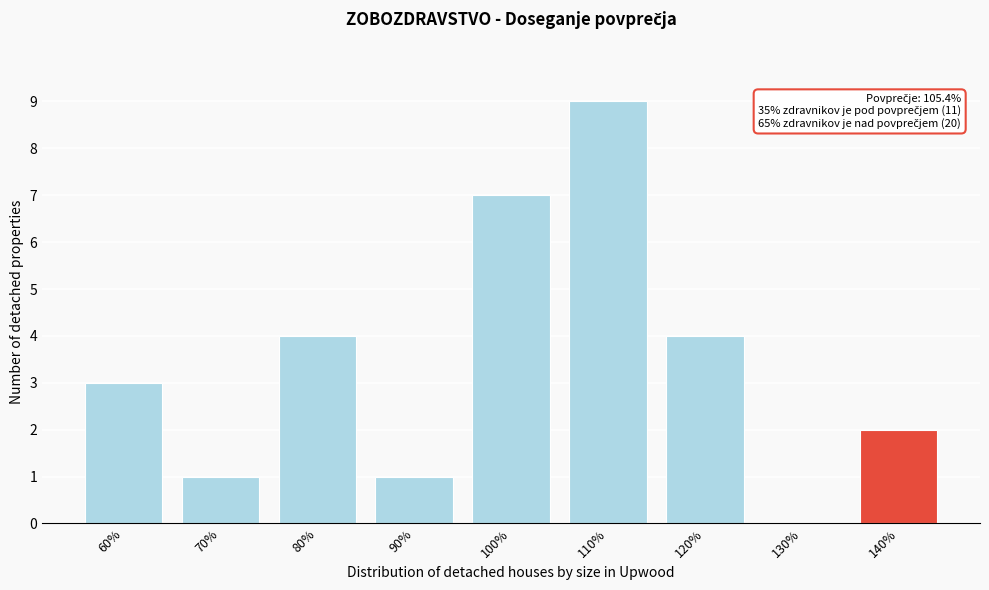

Reading left to right, transcribe all the data shown in this chart.

60%=3	70%=1	80%=4	90%=1	100%=7	110%=9	120%=4	130%=0	140%=2